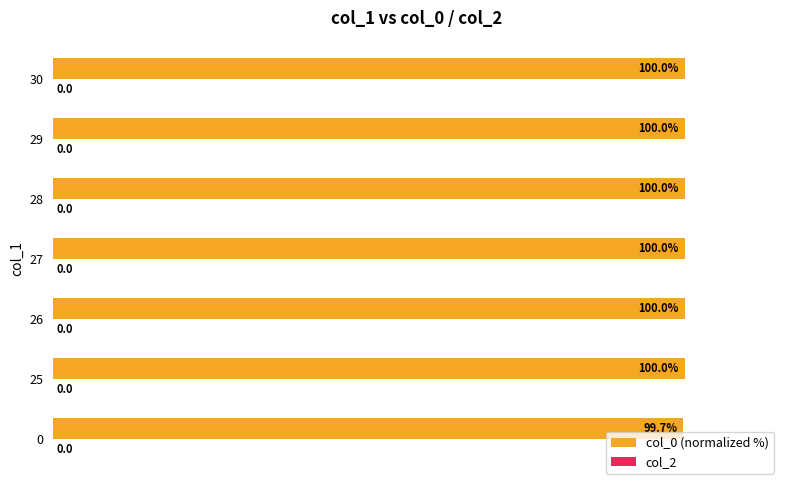

The chart shows a value of 100.0 at 30. True or false?

True